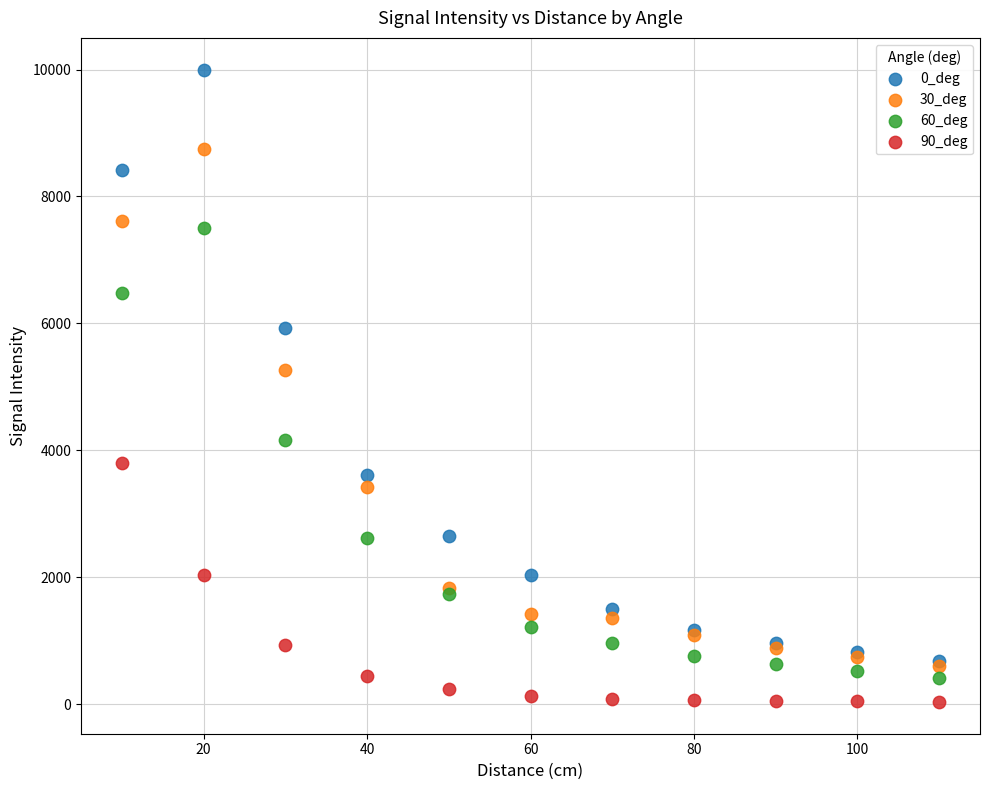

Which series contains the lowest Y value?

90_deg